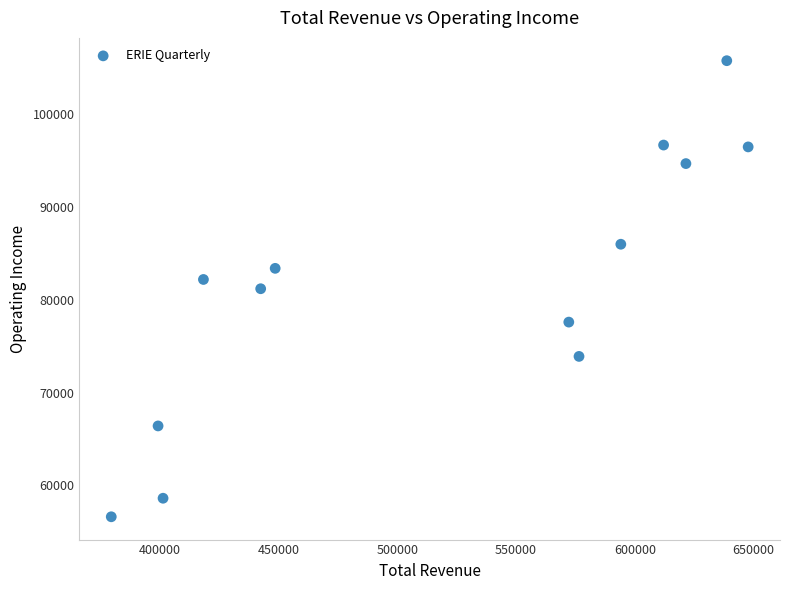

What is the range of Y values (max minus min)?

49200